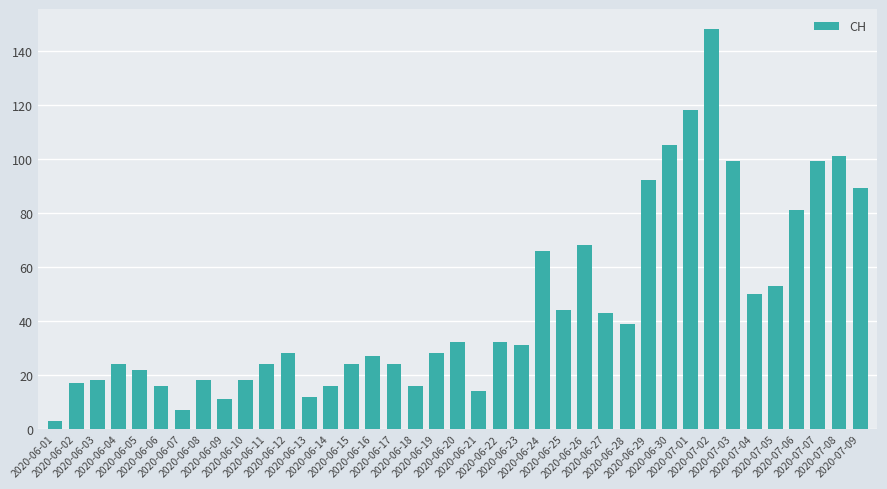

Reading right to left, list all the values displayed in this chart.

2020-07-09=89	2020-07-08=101	2020-07-07=99	2020-07-06=81	2020-07-05=53	2020-07-04=50	2020-07-03=99	2020-07-02=148	2020-07-01=118	2020-06-30=105	2020-06-29=92	2020-06-28=39	2020-06-27=43	2020-06-26=68	2020-06-25=44	2020-06-24=66	2020-06-23=31	2020-06-22=32	2020-06-21=14	2020-06-20=32	2020-06-19=28	2020-06-18=16	2020-06-17=24	2020-06-16=27	2020-06-15=24	2020-06-14=16	2020-06-13=12	2020-06-12=28	2020-06-11=24	2020-06-10=18	2020-06-09=11	2020-06-08=18	2020-06-07=7	2020-06-06=16	2020-06-05=22	2020-06-04=24	2020-06-03=18	2020-06-02=17	2020-06-01=3